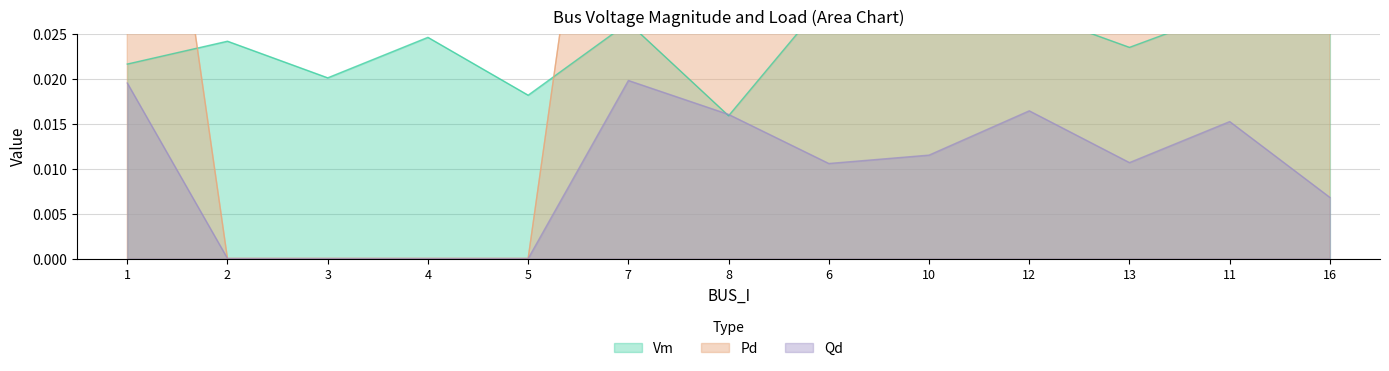

What is the label of the 11th point from the right?

3